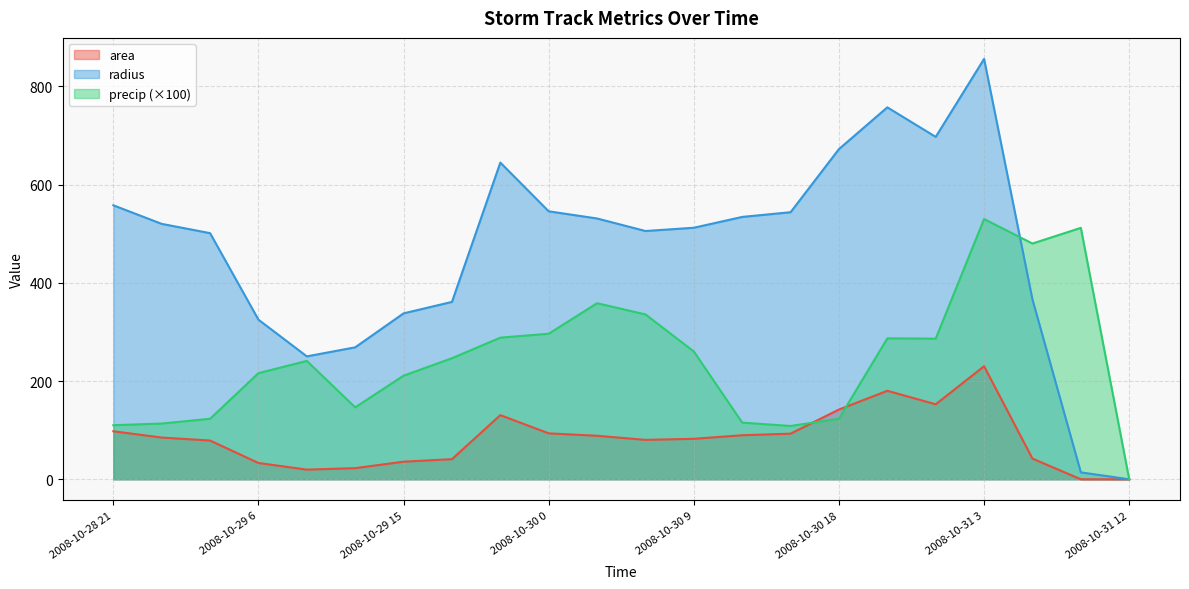

Which category has the highest value in the area series?

2008-10-31 3